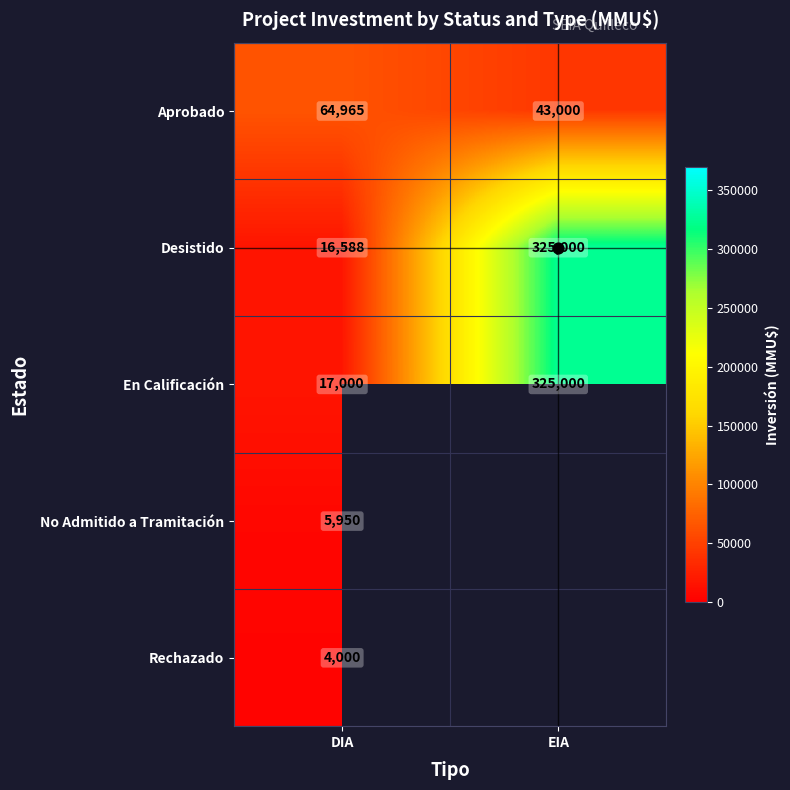

The Desistido series shows 16588.0 at DIA. True or false?

True